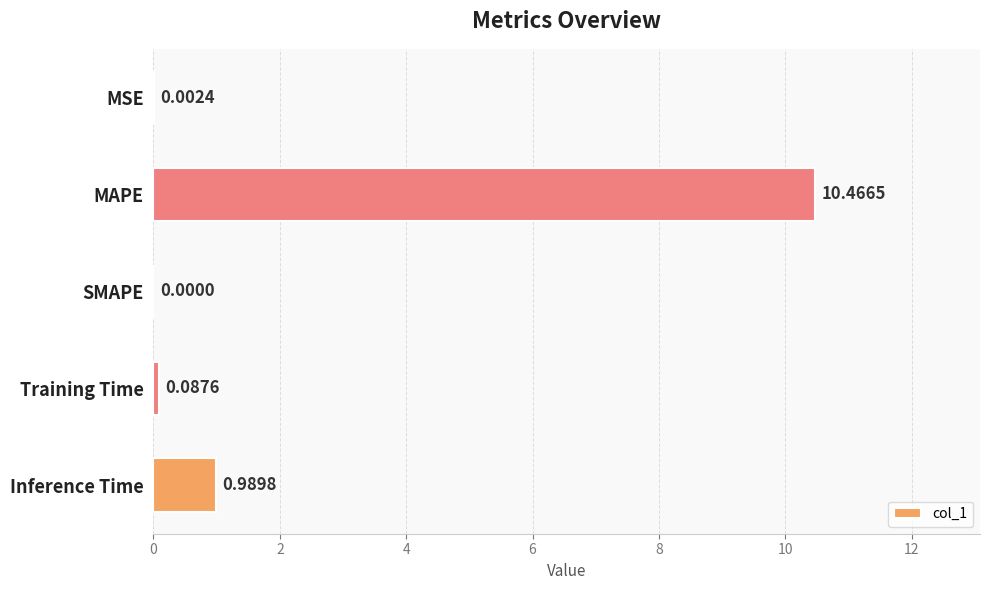

What is the sum of the values at Training Time and Inference Time?

1.1